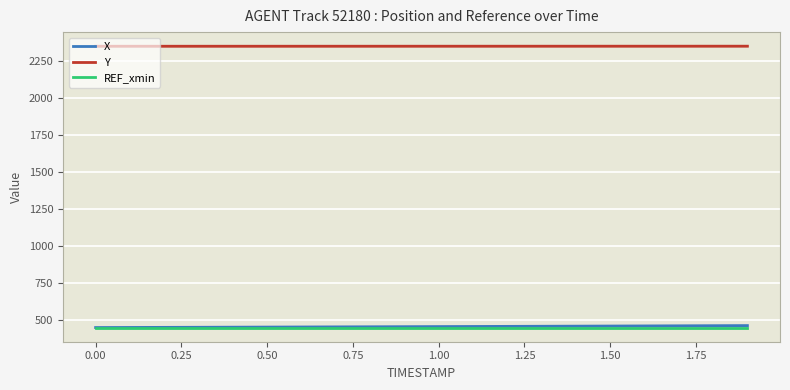

What is the difference between the maximum and minimum values in the Y series?

0.4